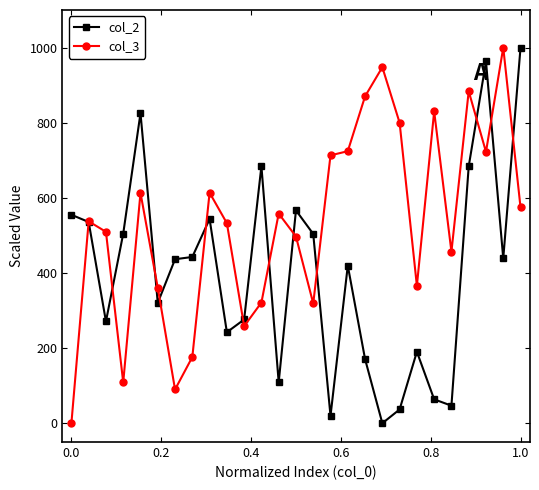

At how many categories does at least one series exceed 262?

27